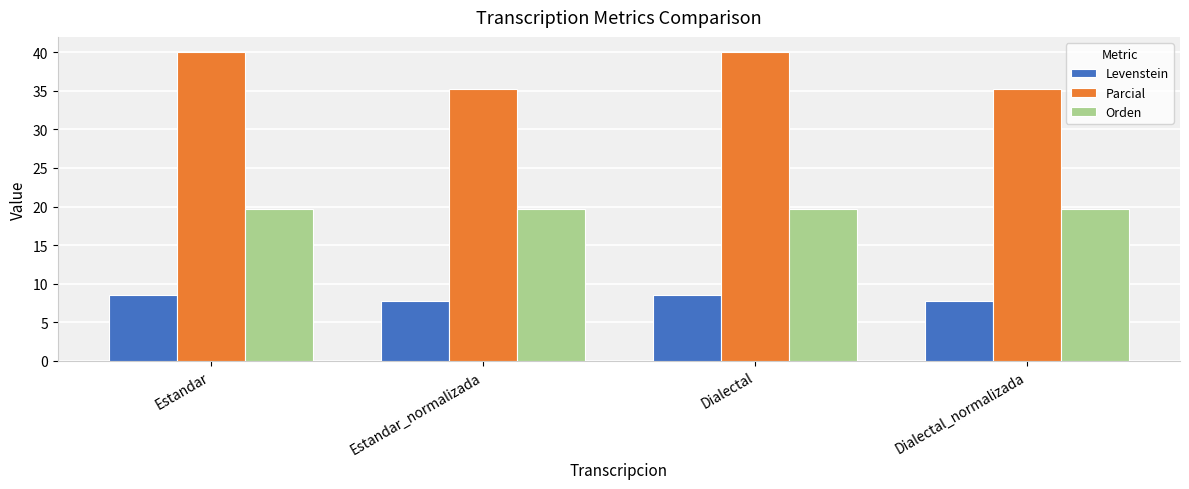

What is the approximate value of Parcial at Estandar?

40.0